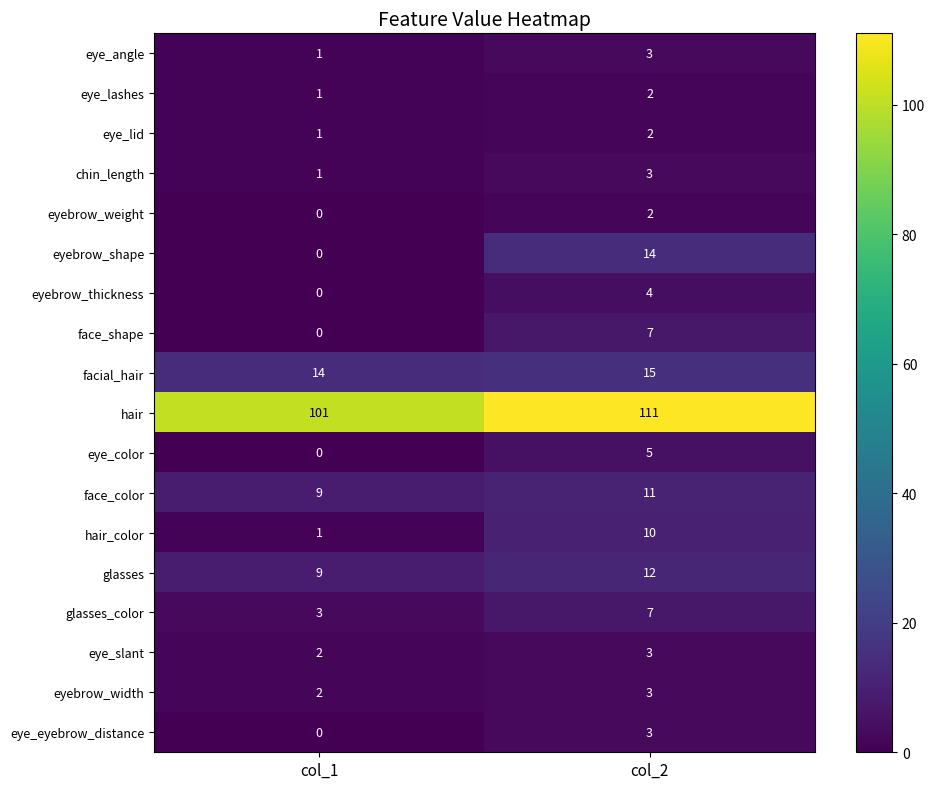

What is the sum of the chin_length values at col_2 and col_1?

4